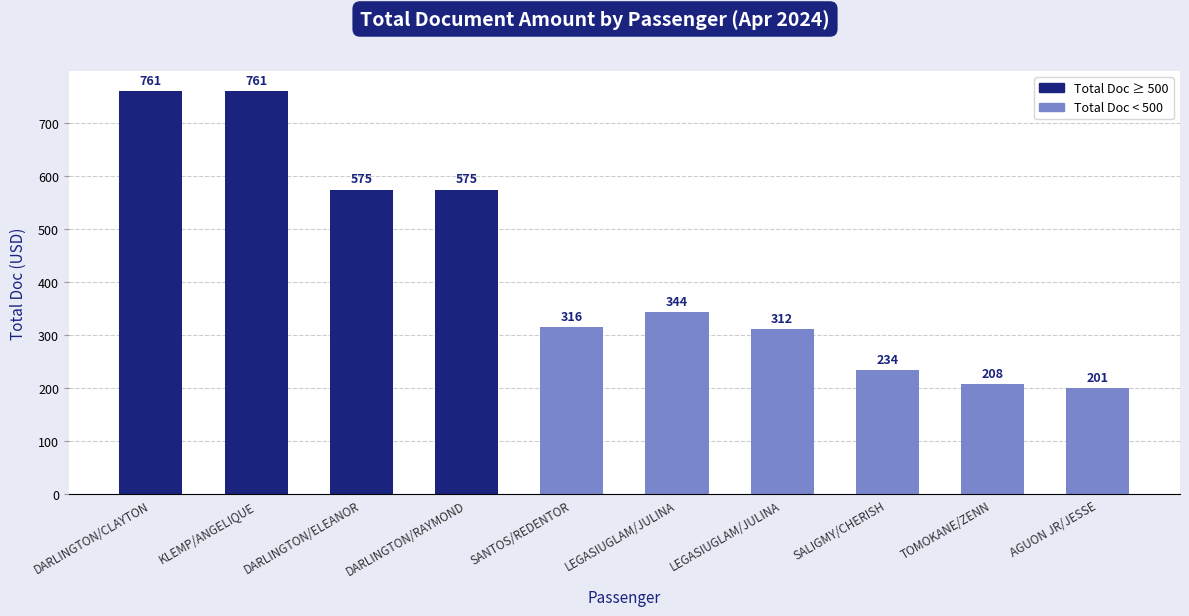

How many bars are there in total?

10